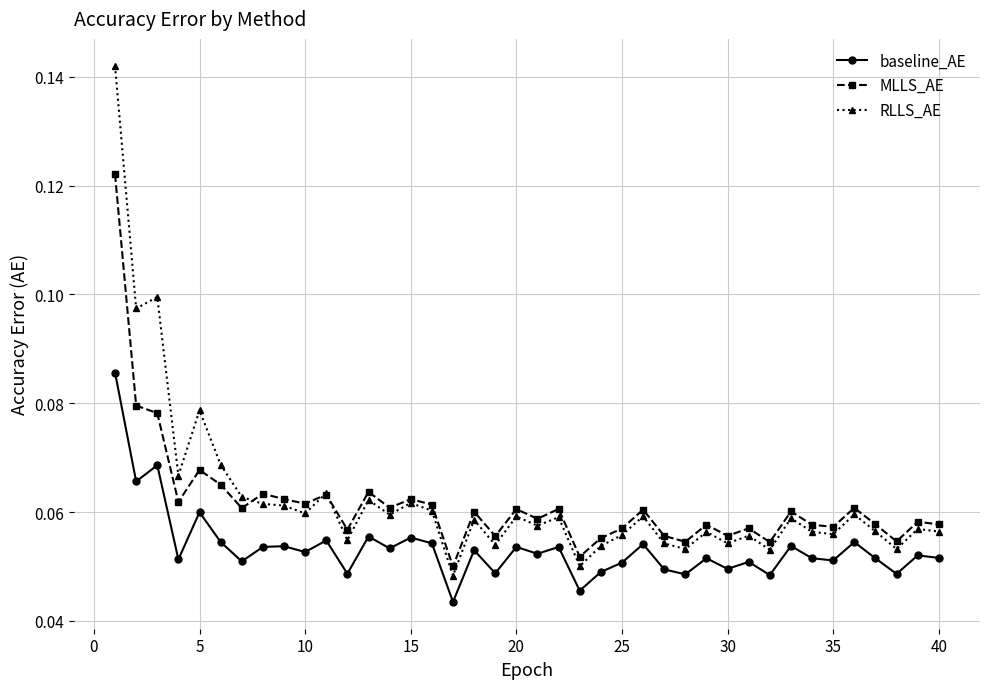

True or false: MLLS_AE has more than 0 interior local peaks.

True